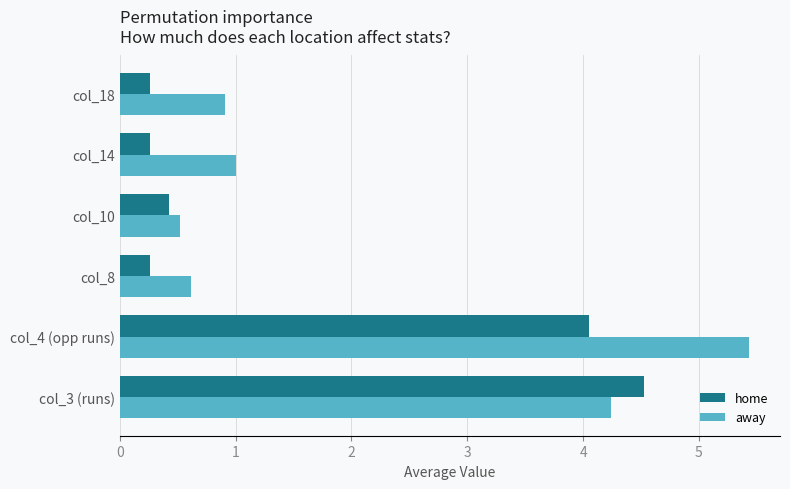

At which category is the sum across all series the highest?

col_4 (opp runs)